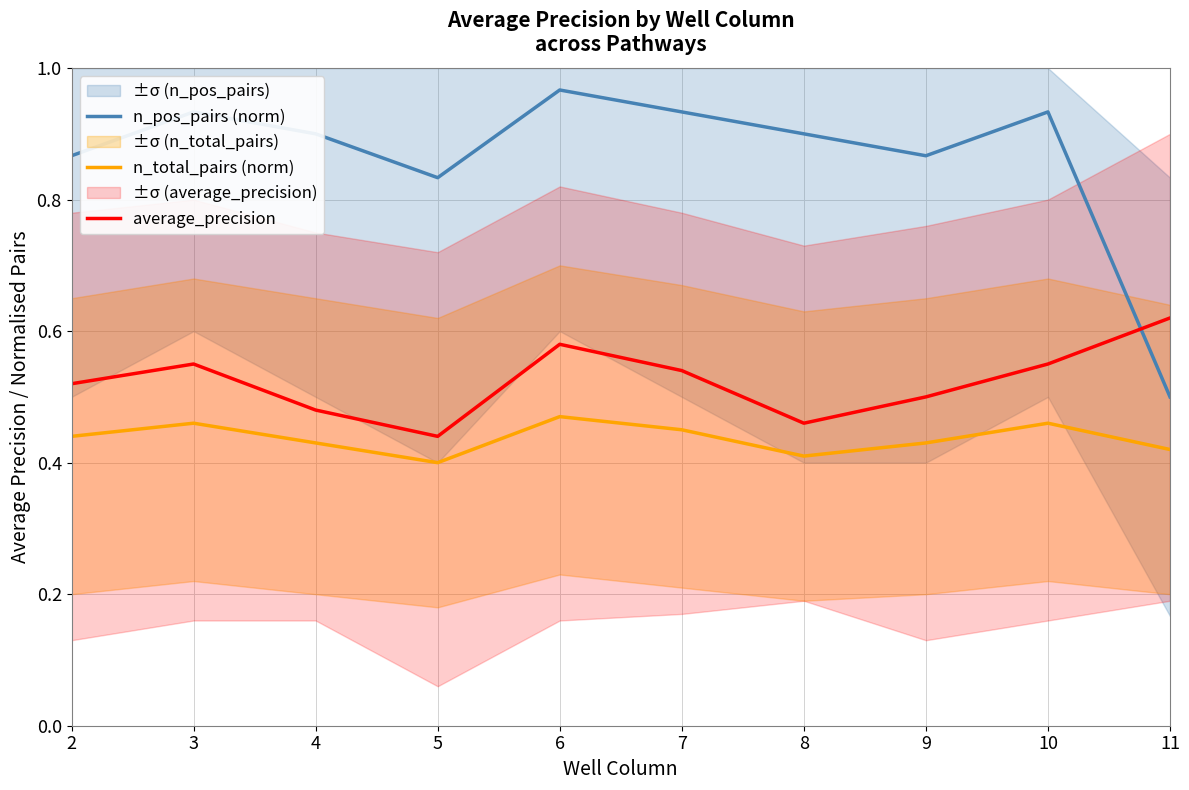

Count the number of categories in the chart.

10